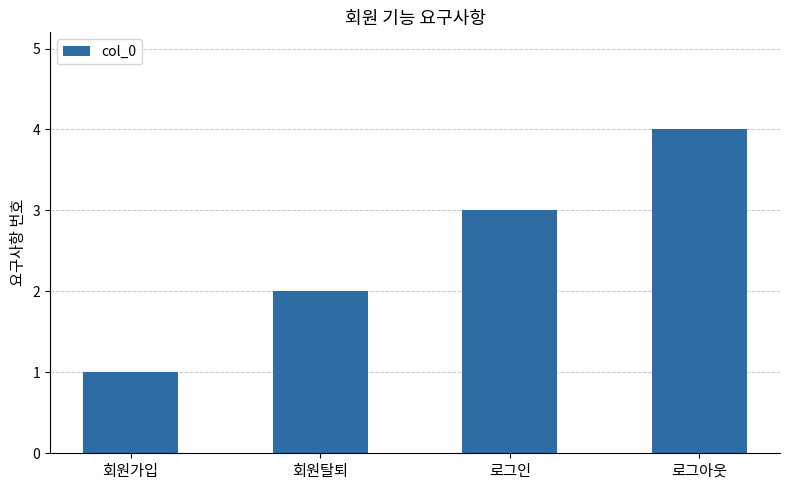

What is the difference between the maximum and minimum values?

3